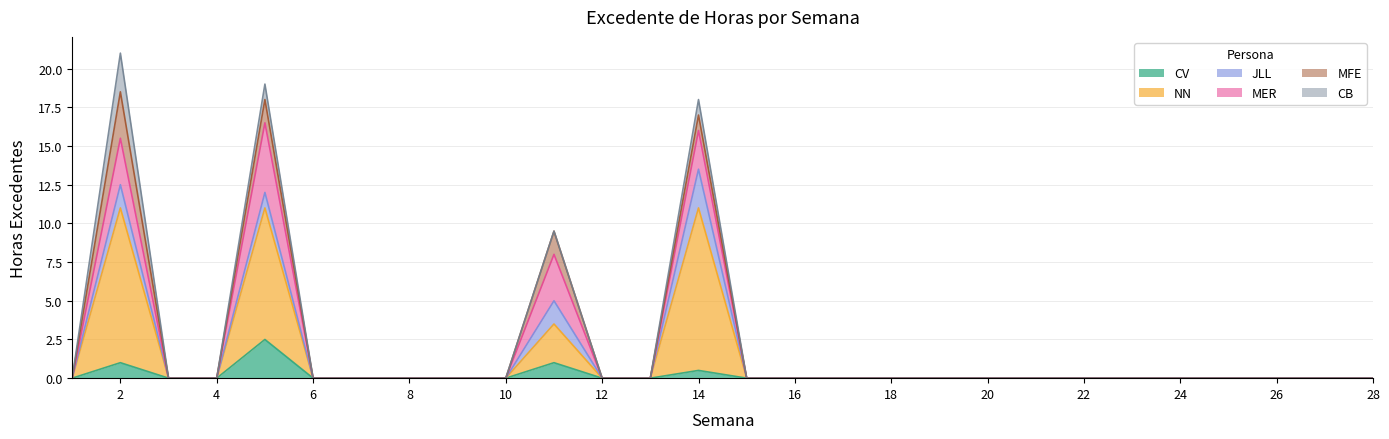

At which label does CB reach its peak?

2